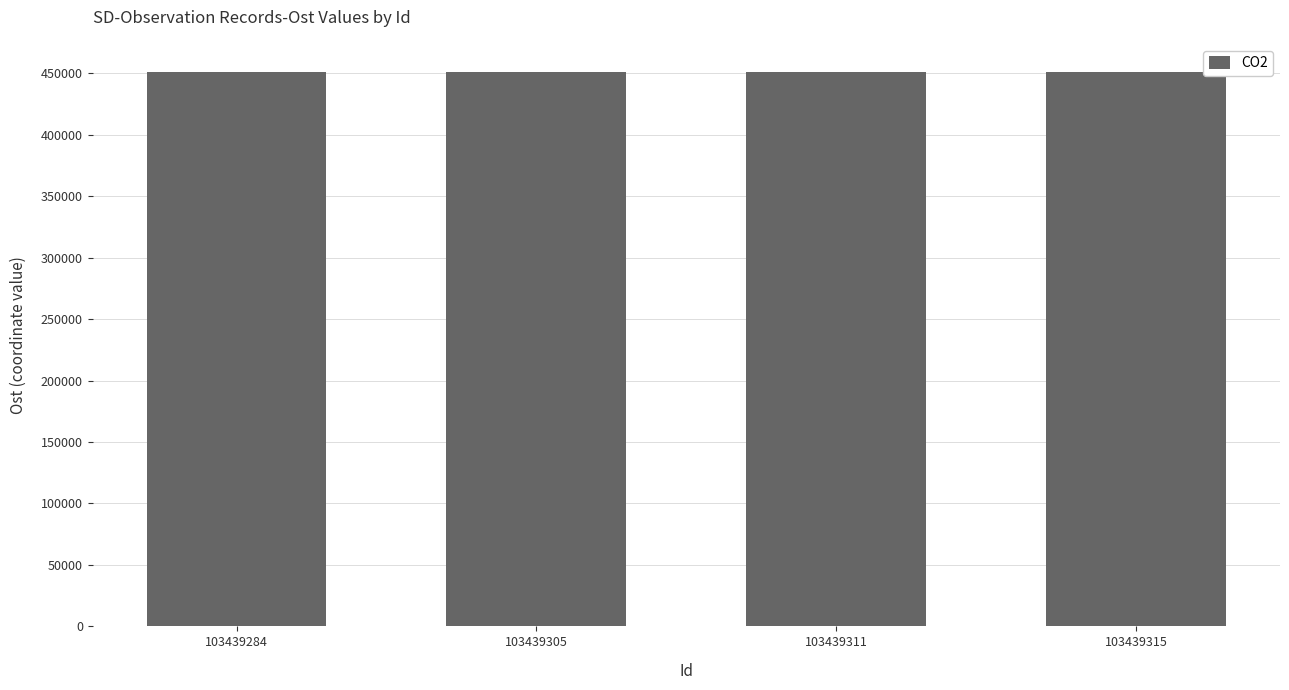

What is the value of the 2nd bar from the left?

451214.4